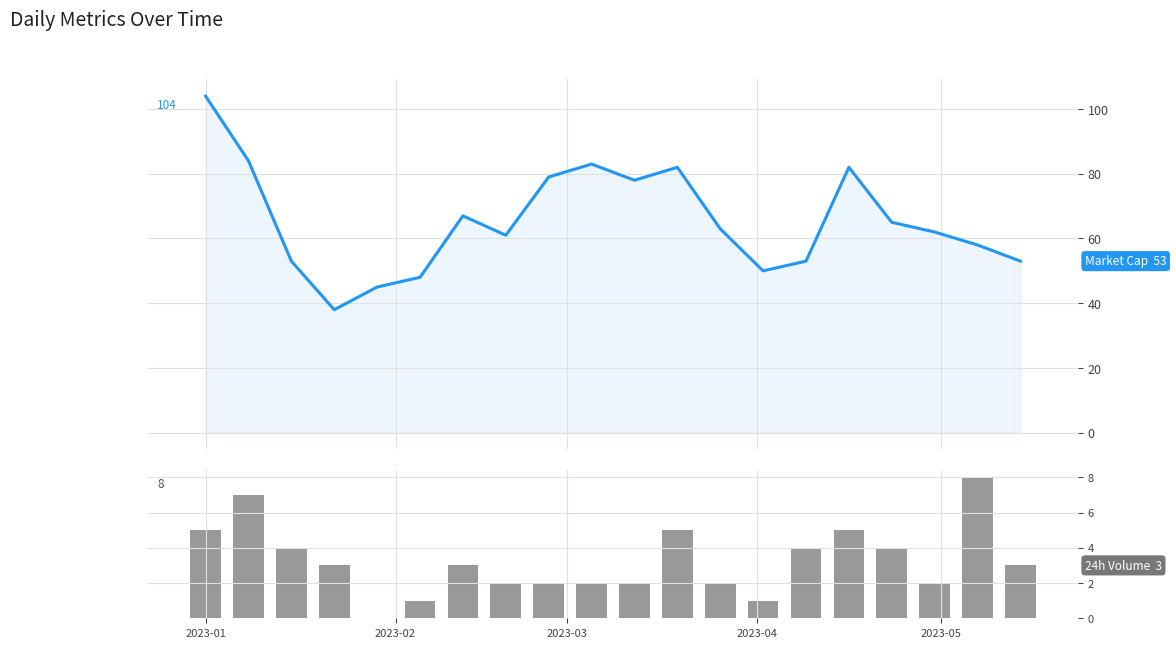

Rank the series at 2023-03 from highest to lowest value.

Market Cap, 24h Volume